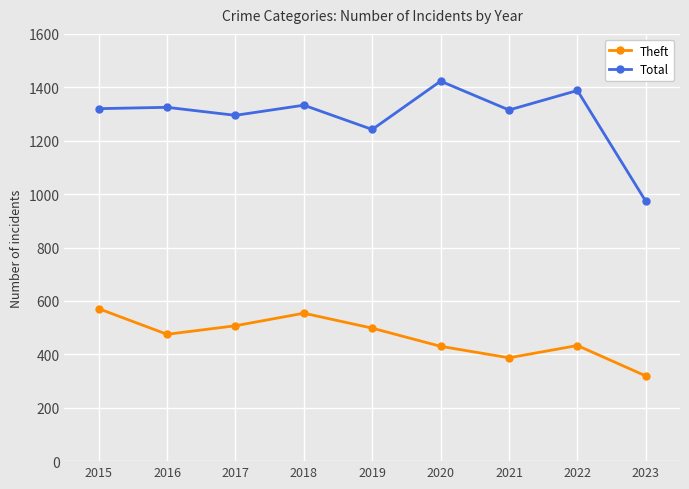

True or false: Total and Theft cross at least once.

False